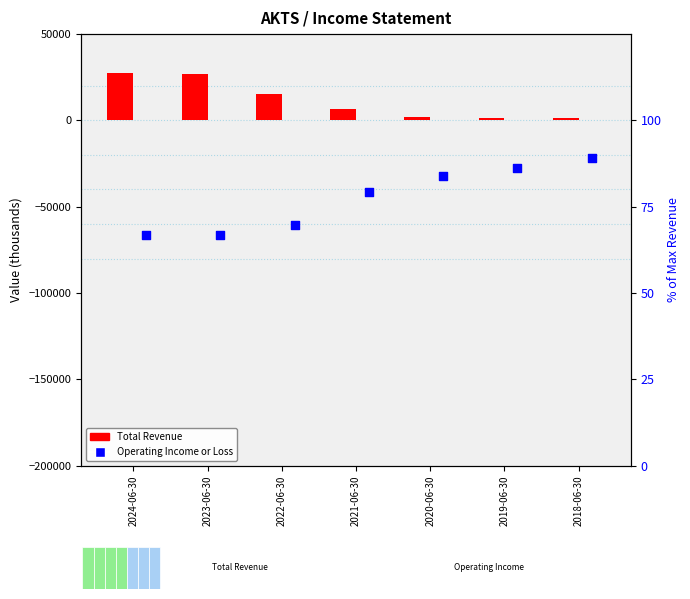

What are all the series names shown in the legend?

Total Revenue, Operating Income or Loss